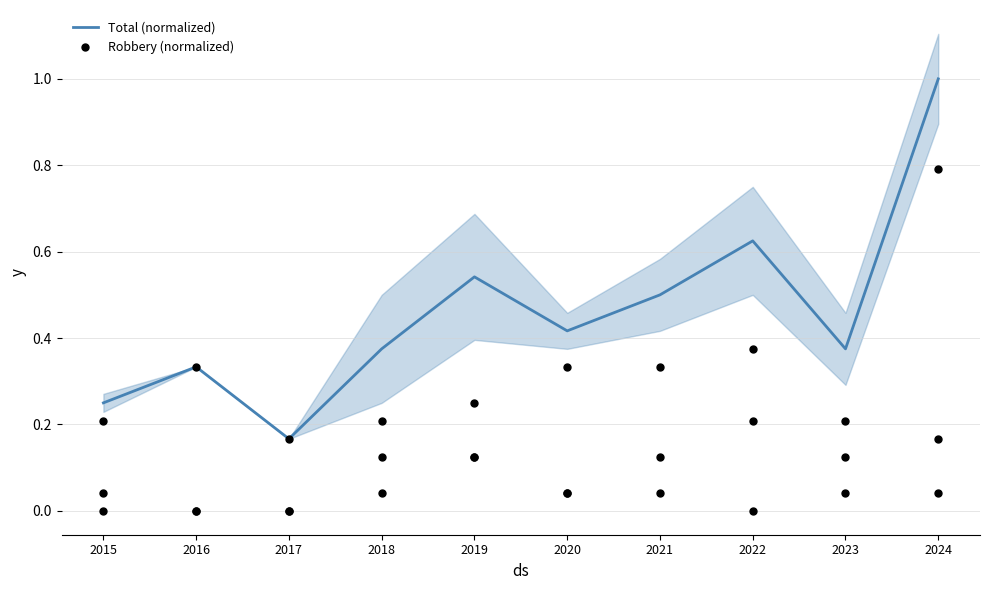

At which category is the sum across all series the highest?

2024